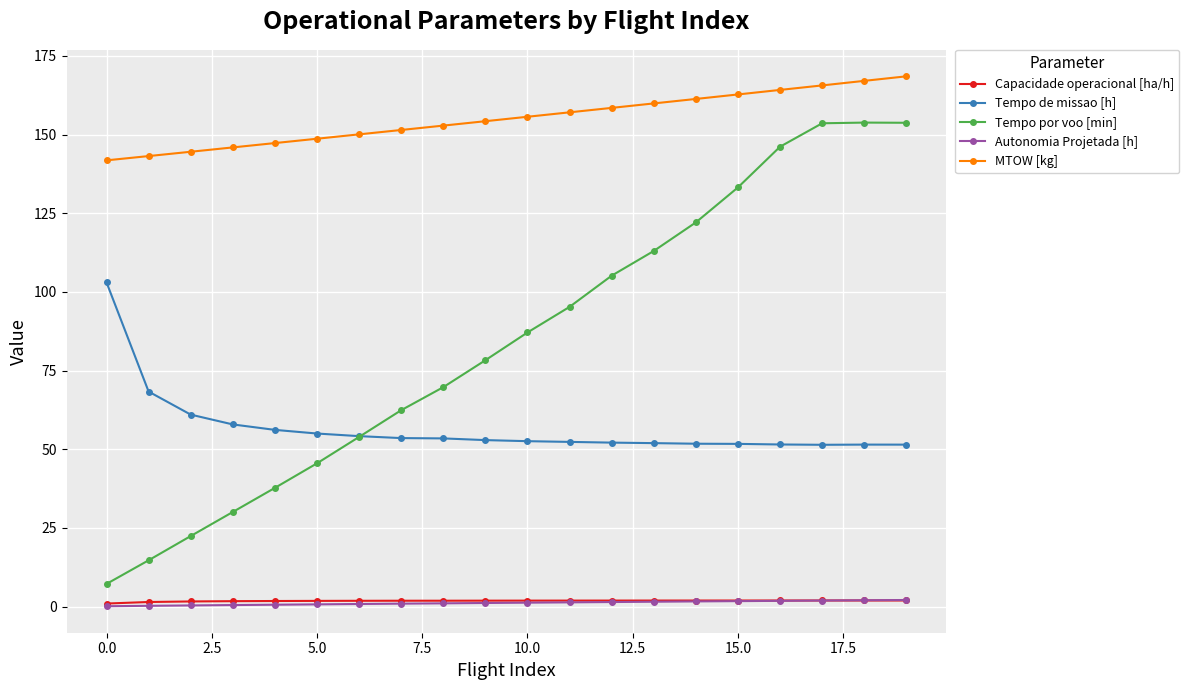

Which series has the largest range (max minus min)?

Tempo por voo [min]